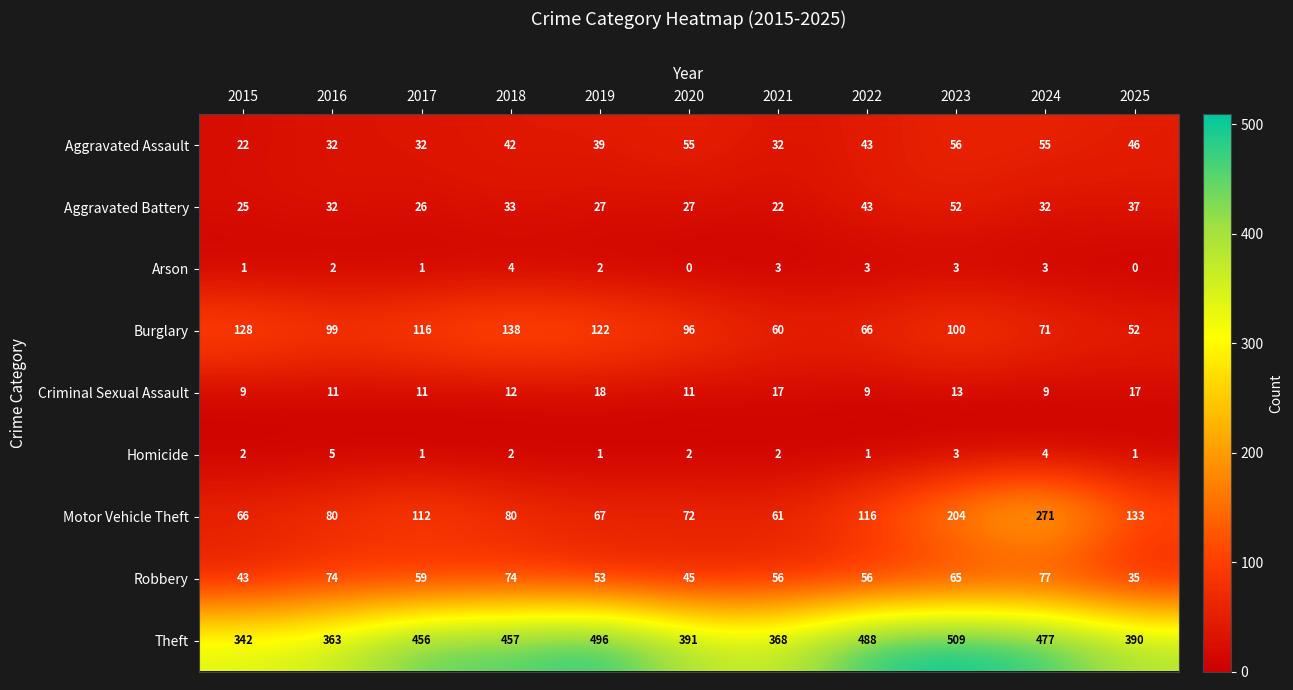

Rank the series at 2018 from highest to lowest value.

Theft, Burglary, Motor Vehicle Theft, Robbery, Aggravated Assault, Aggravated Battery, Criminal Sexual Assault, Arson, Homicide